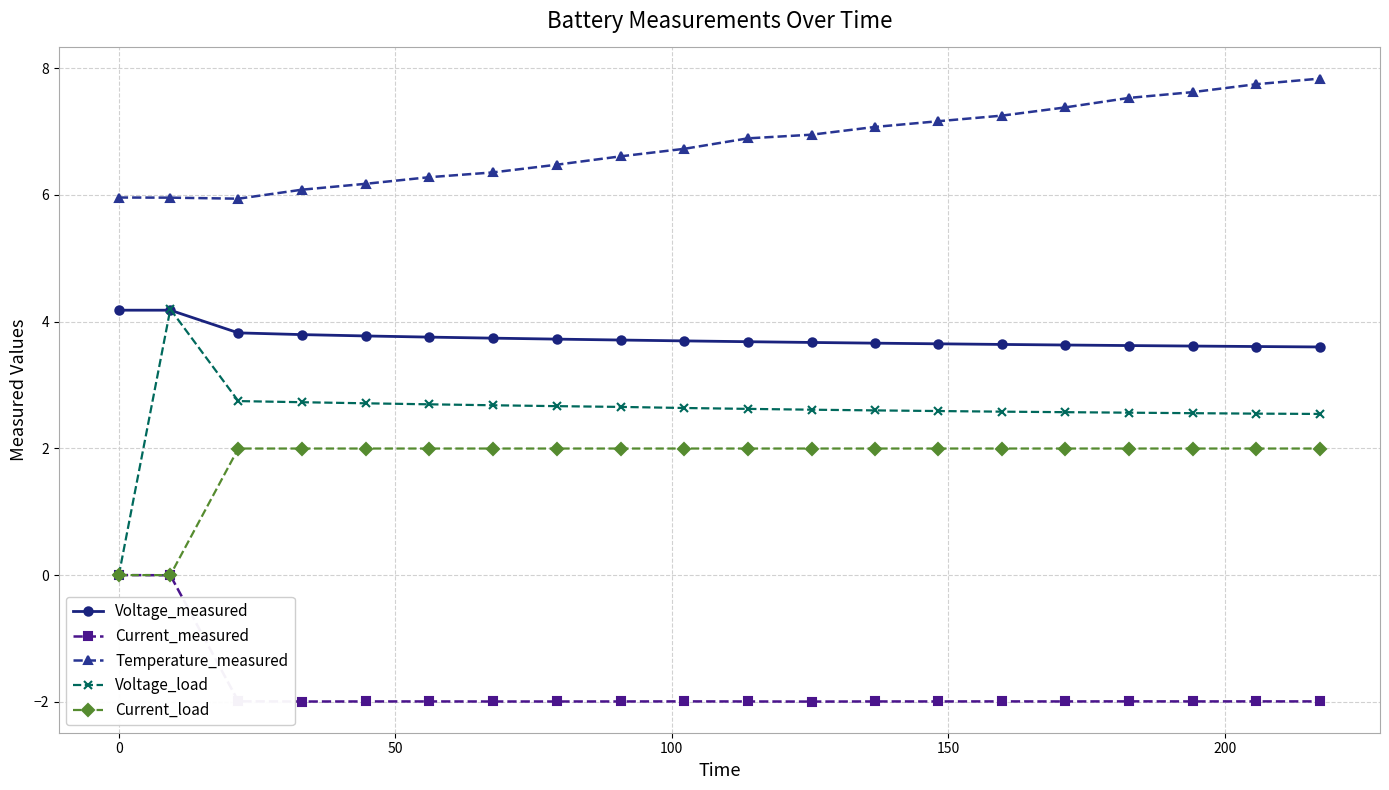

What is the minimum value for Current_measured?

-2.0